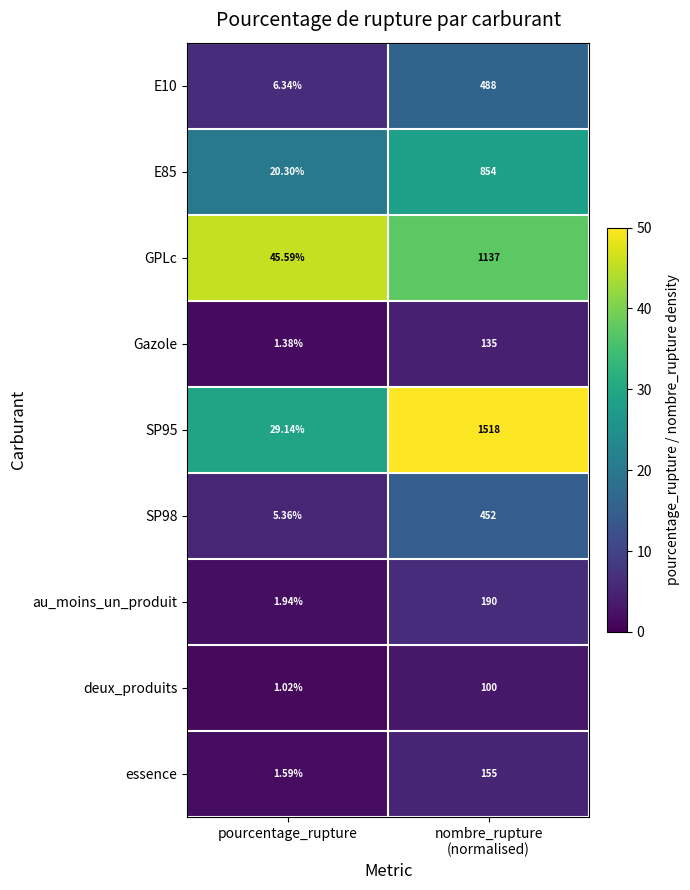

Count the number of categories in the chart.

2